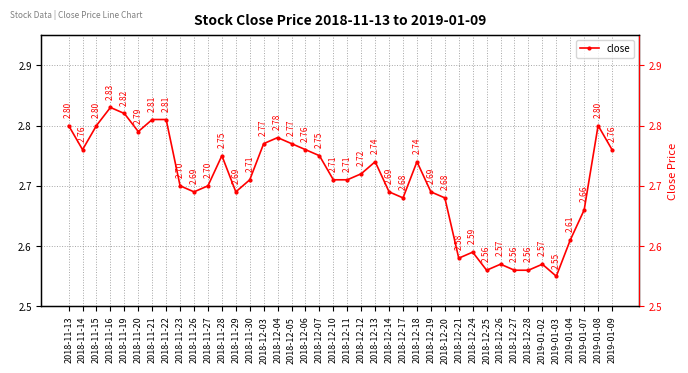

Which has a higher value, 2019-01-02 or 2018-12-07?

2018-12-07